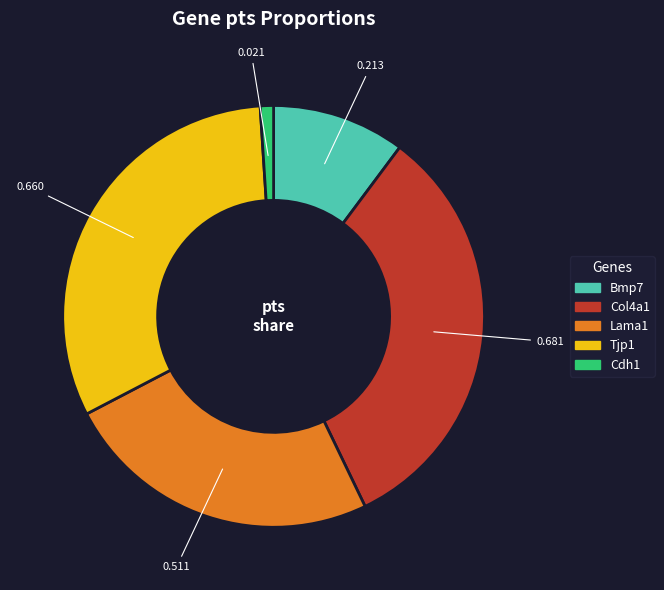

Do Col4a1 and Tjp1 together represent more than half of the pie?

Yes